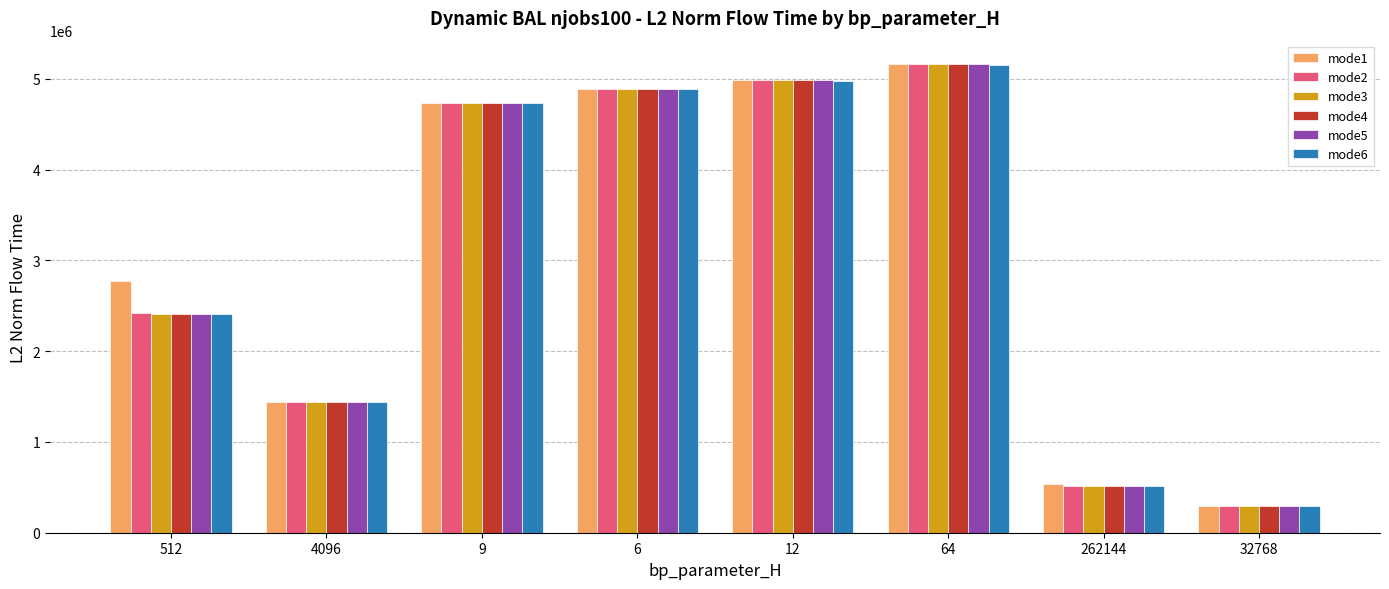

Reading right to left, transcribe all the data shown in this chart.

mode1: 32768=297172.0	262144=539688.8	64=5161018.5	12=4981419.9	6=4883951.8	9=4731734.9	4096=1444947.9	512=2773861.5
mode2: 32768=297172.0	262144=515623.2	64=5161018.5	12=4981419.9	6=4883951.8	9=4731734.9	4096=1444947.9	512=2421969.8
mode3: 32768=297172.0	262144=515623.2	64=5161018.5	12=4981419.9	6=4883951.8	9=4731734.9	4096=1444947.9	512=2405185.6
mode4: 32768=297172.0	262144=515623.2	64=5161018.5	12=4981419.9	6=4883951.8	9=4731734.9	4096=1444947.9	512=2405185.6
mode5: 32768=297172.0	262144=515623.2	64=5161018.5	12=4981419.9	6=4883951.8	9=4731734.9	4096=1444947.9	512=2405185.6
mode6: 32768=297172.0	262144=515623.2	64=5145647.7	12=4979256.0	6=4883951.8	9=4731734.9	4096=1444947.9	512=2405185.6